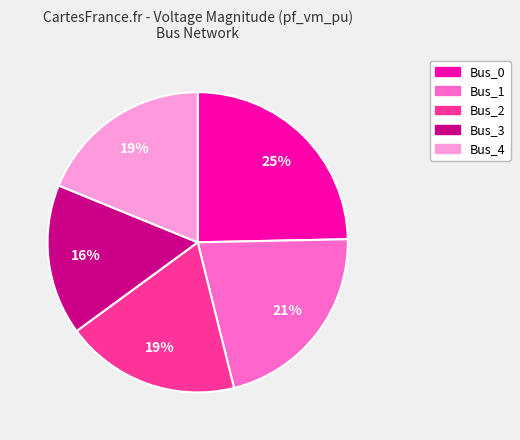

Is the sum of Bus_4 and Bus_1 greater than half?

No